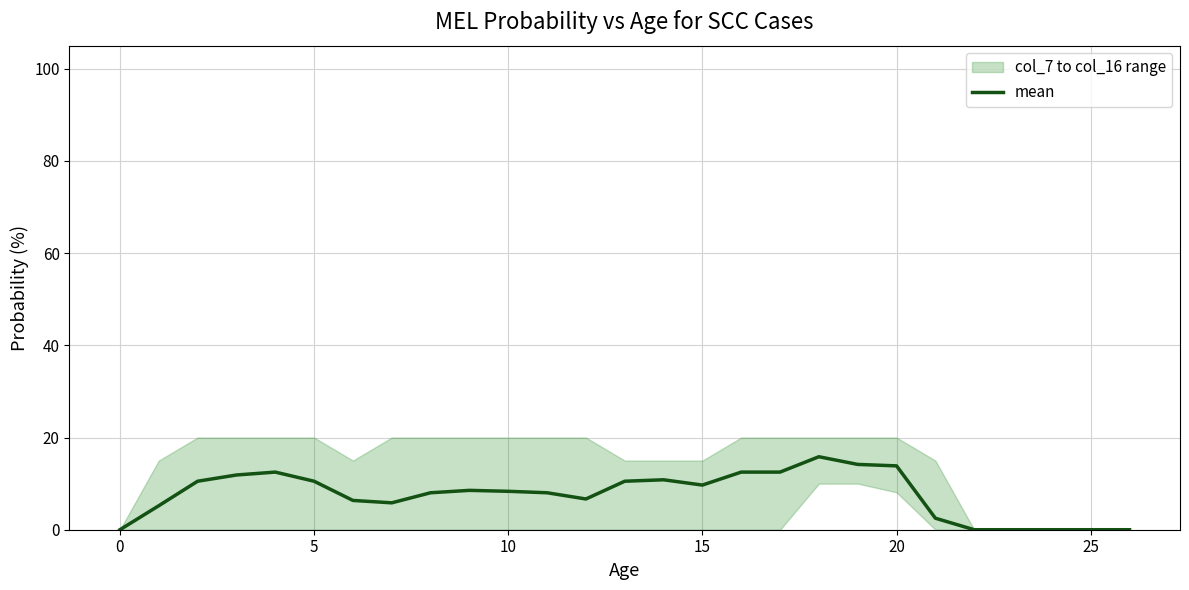

What is the sum of all values?

204.8